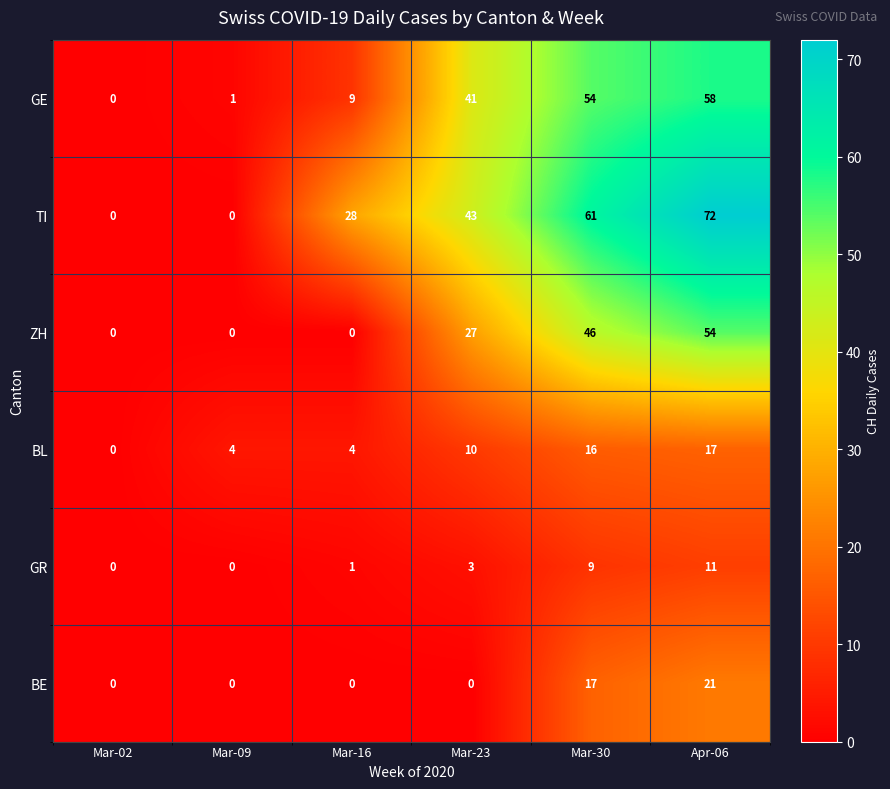

Which series changed the most between Mar-09 and Mar-30?

TI